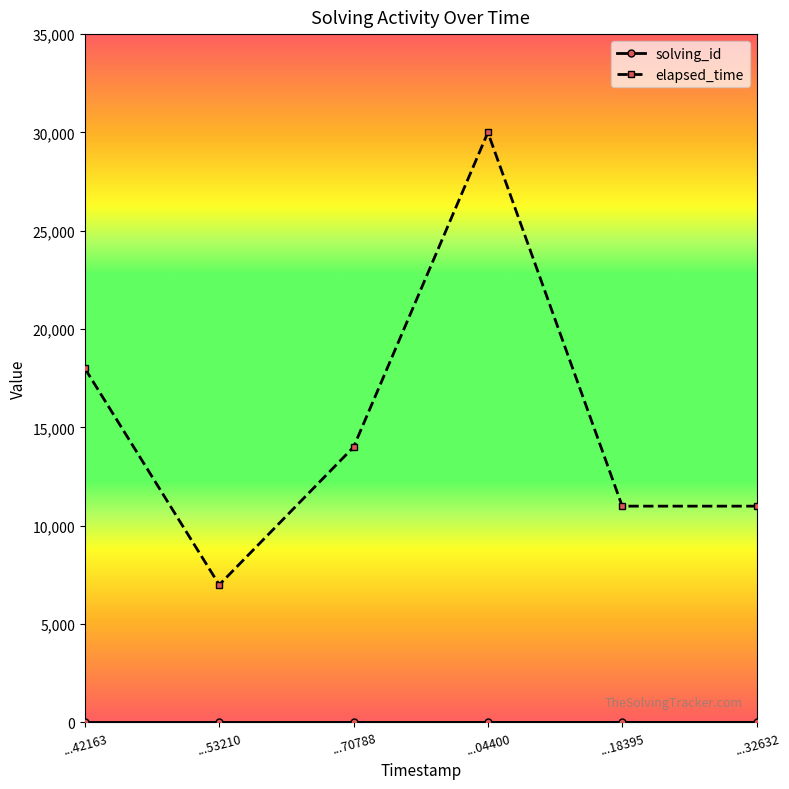

Which series has the widest spread of values?

elapsed_time